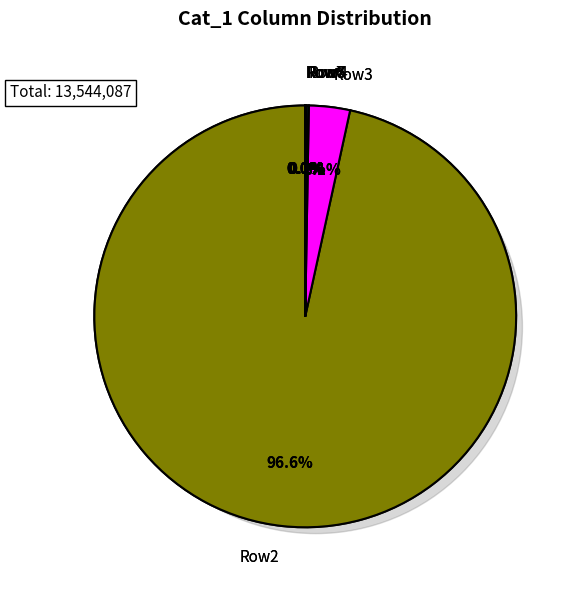

What portion of the pie excludes cat_0=31063860?

100.0%